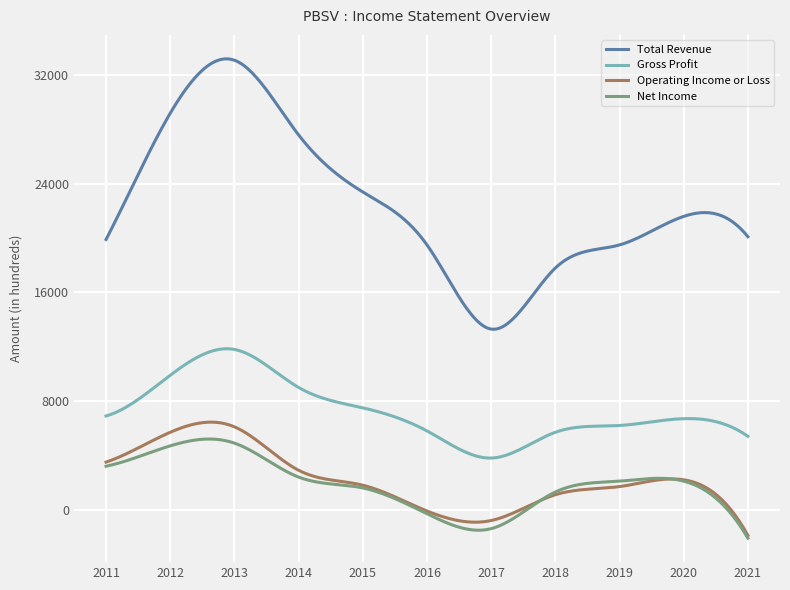

Which series has the largest range (max minus min)?

Total Revenue